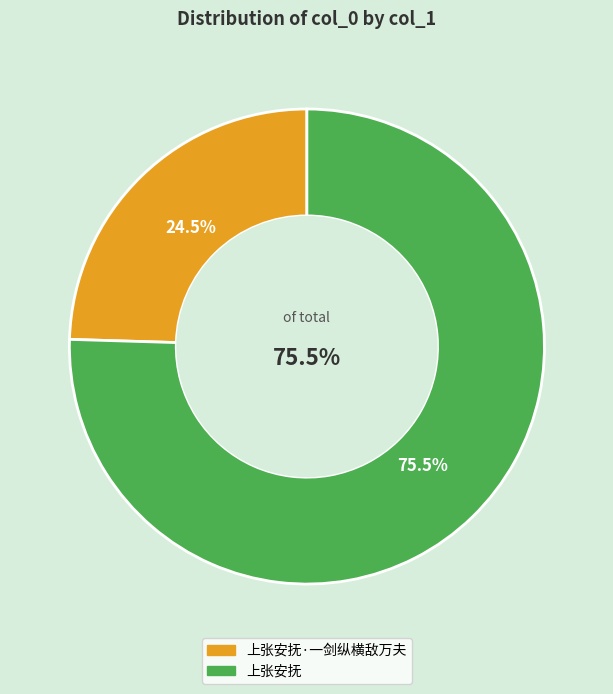

What is the largest slice in the pie chart?

上张安抚